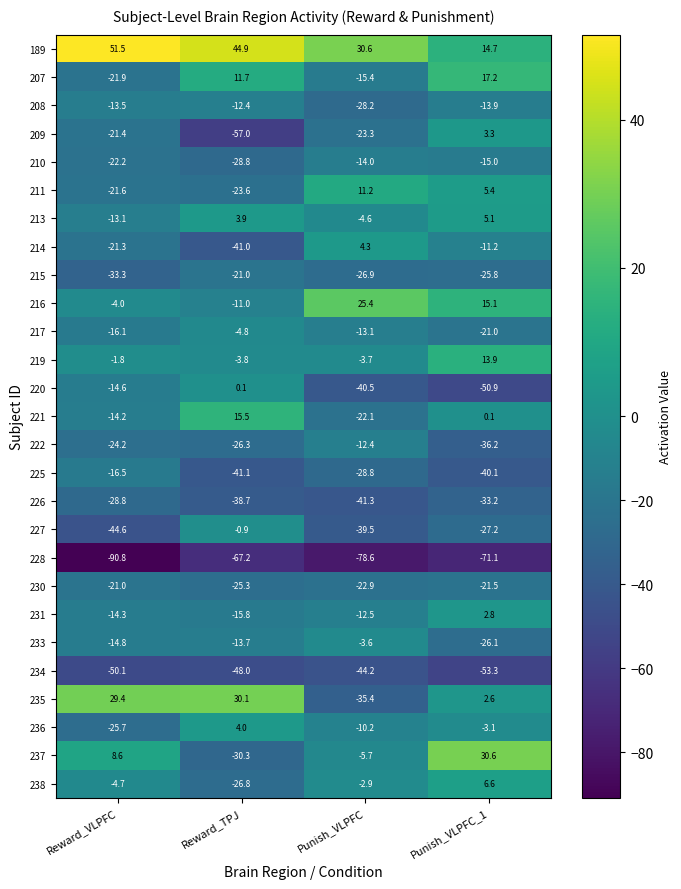

Which series changed the most between Reward_TPJ and Punish_VLPFC?

235